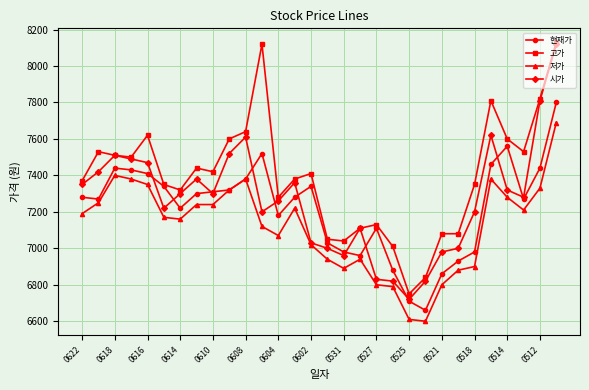

At how many categories does at least one series exceed 7703?

4